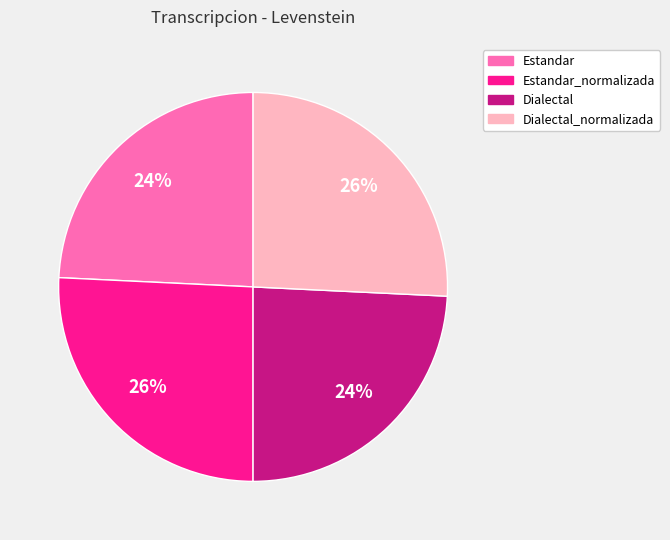

To the nearest percent, what is the difference between the largest and smallest slice percentages?

2%